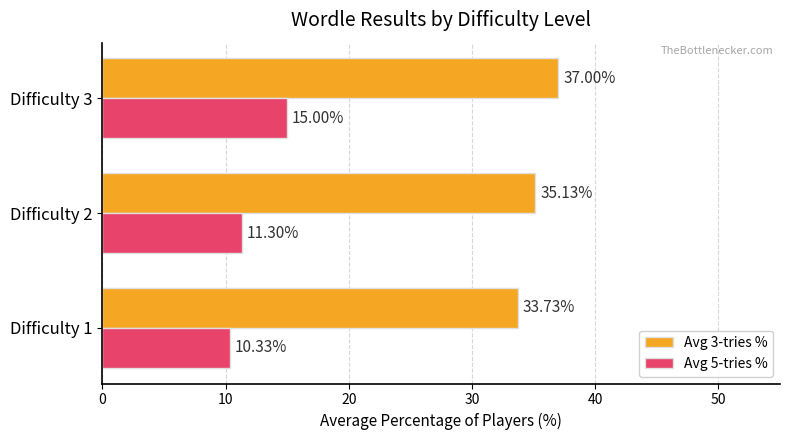

Which series changed the most between Difficulty 1 and Difficulty 2?

Avg 3-tries %